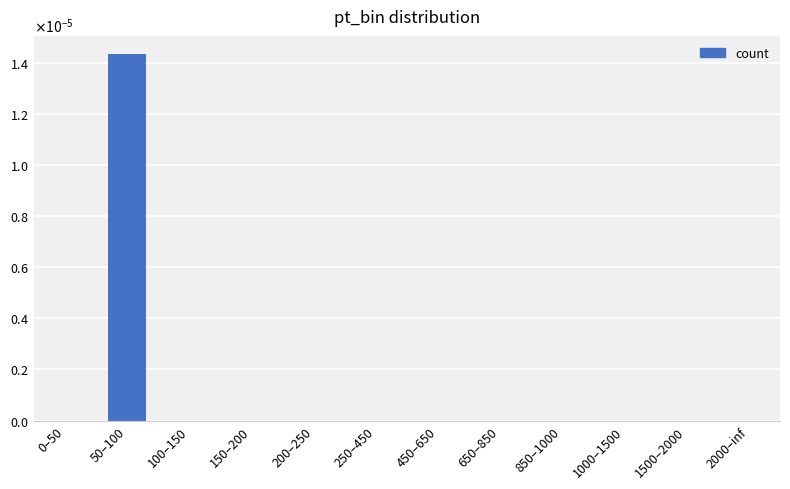

What position from the right is 850–1000?

4